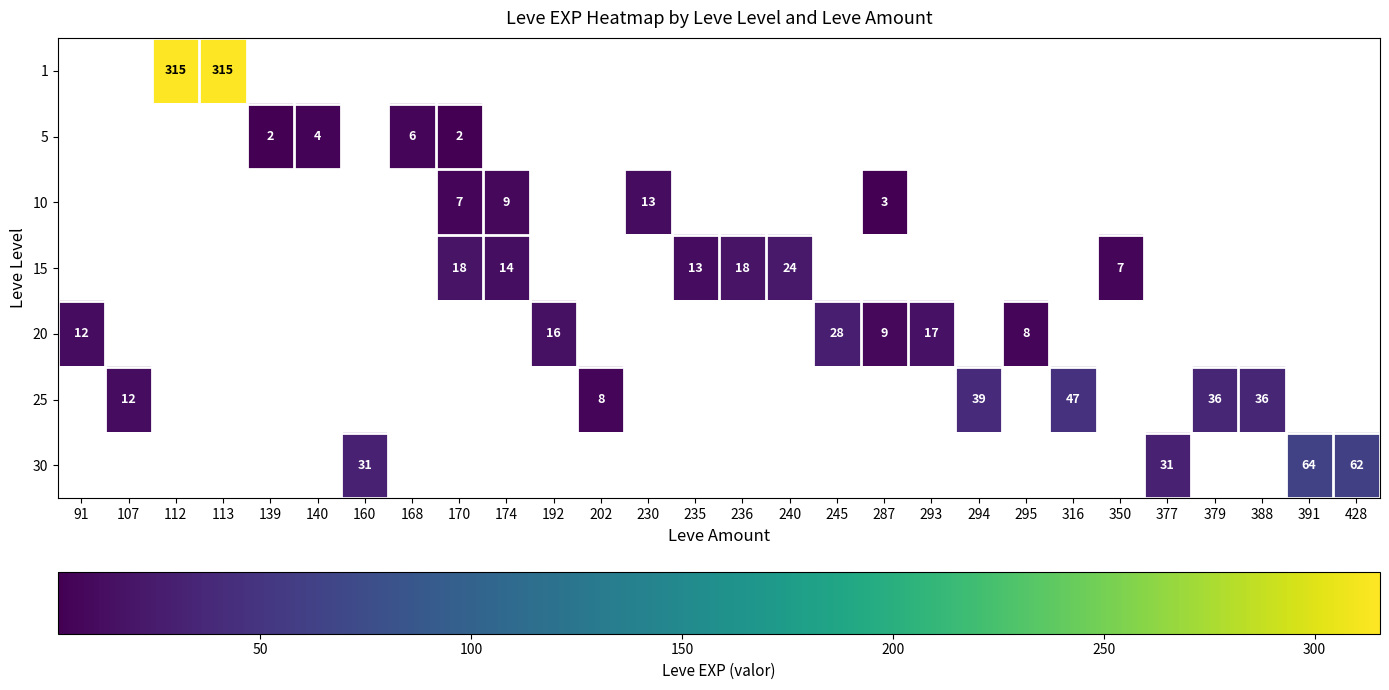

True or false: 5 has a value of 1.3 at 170.

False